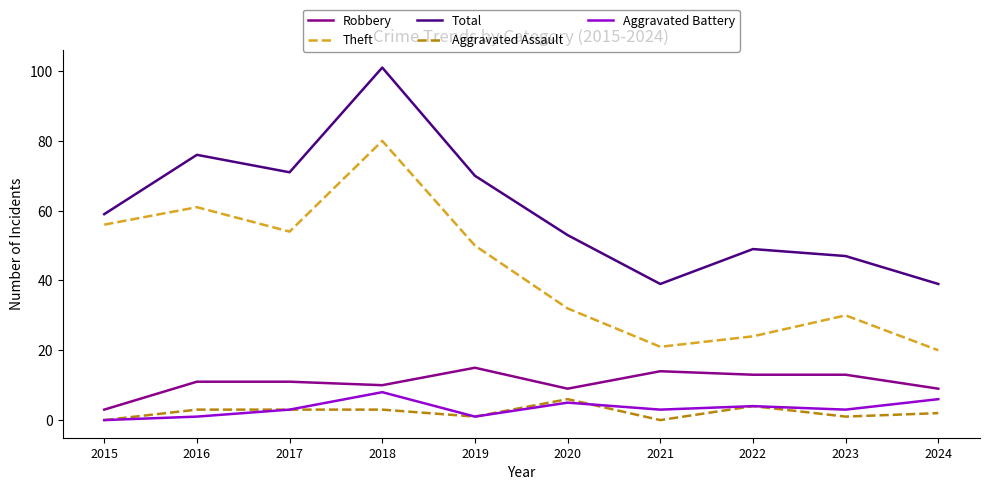

What are all the series names shown in the legend?

Robbery, Theft, Total, Aggravated Assault, Aggravated Battery